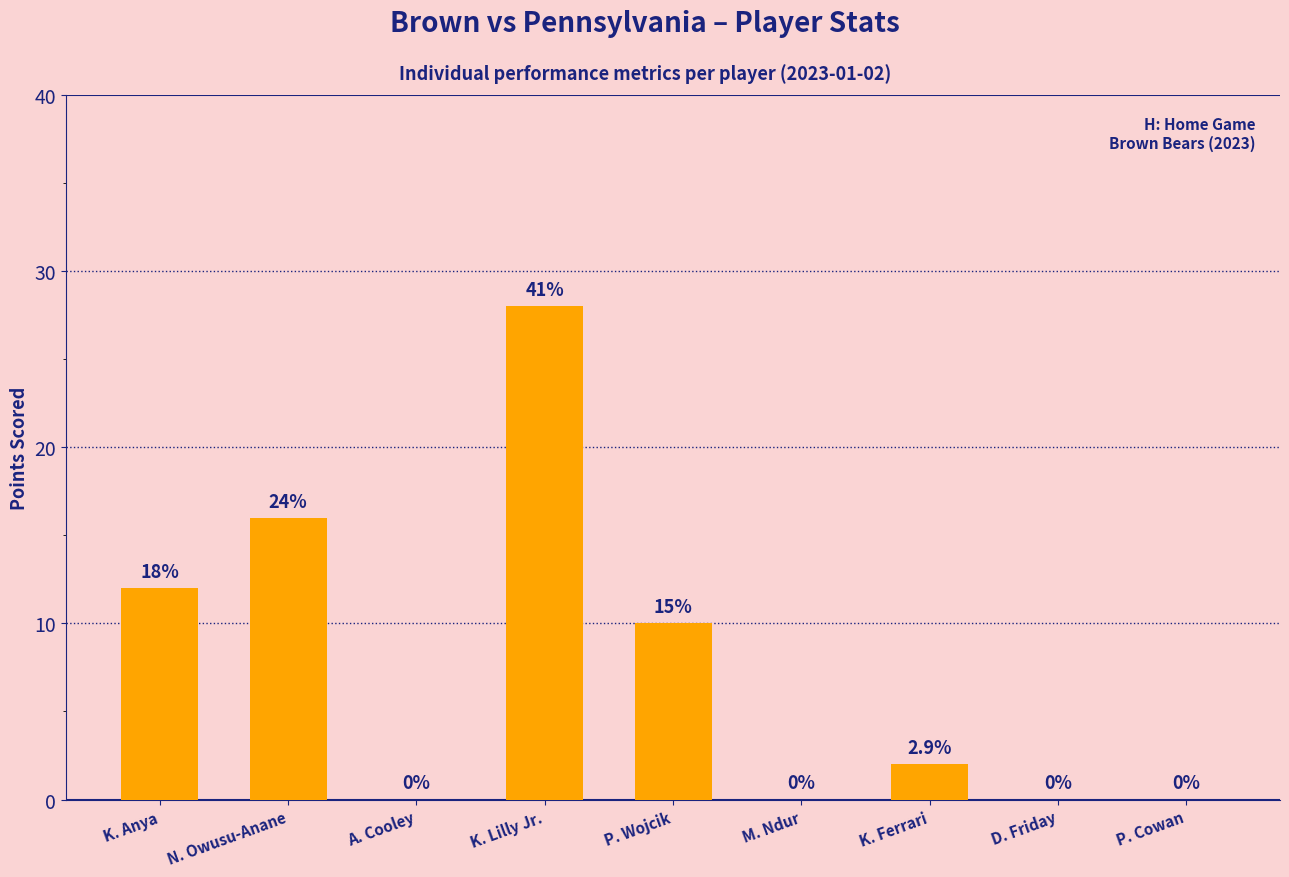

Reading left to right, extract all data points from this chart.

K. Anya=12	N. Owusu-Anane=16	A. Cooley=0	K. Lilly Jr.=28	P. Wojcik=10	M. Ndur=0	K. Ferrari=2	D. Friday=0	P. Cowan=0